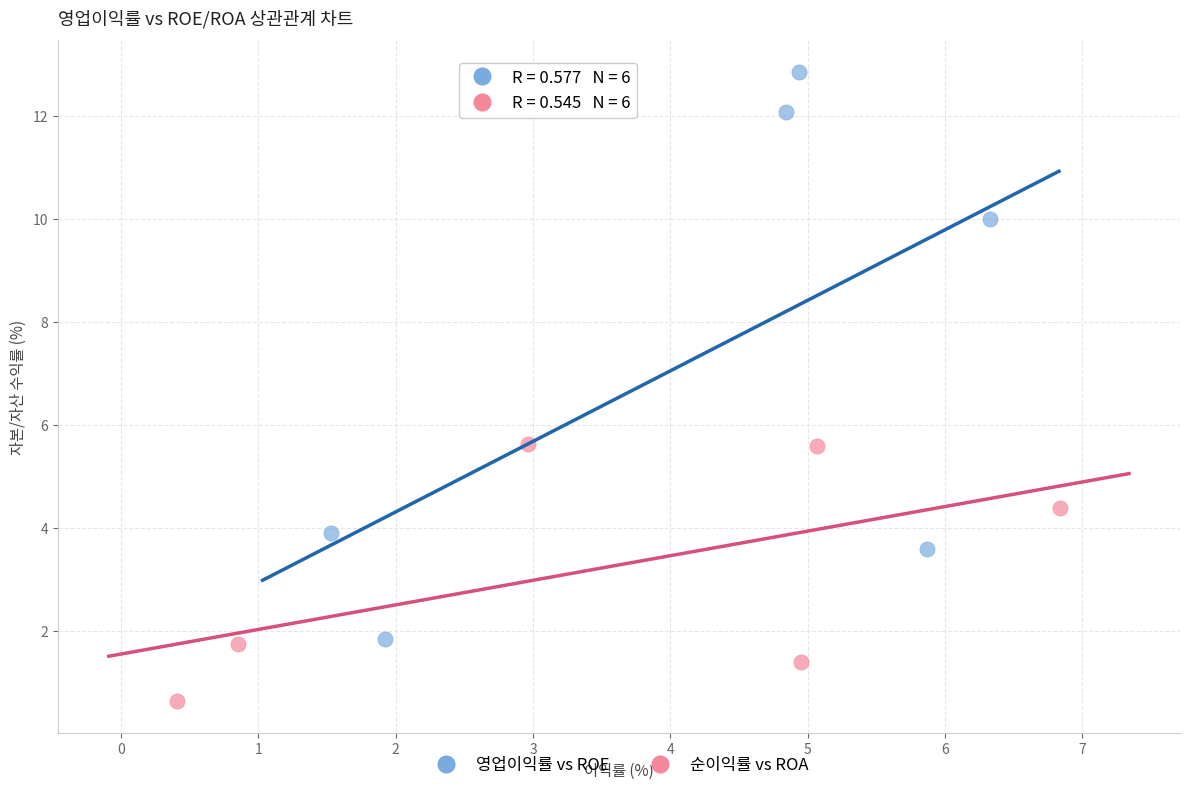

Which series reaches the minimum Y coordinate?

순이익률 vs ROA